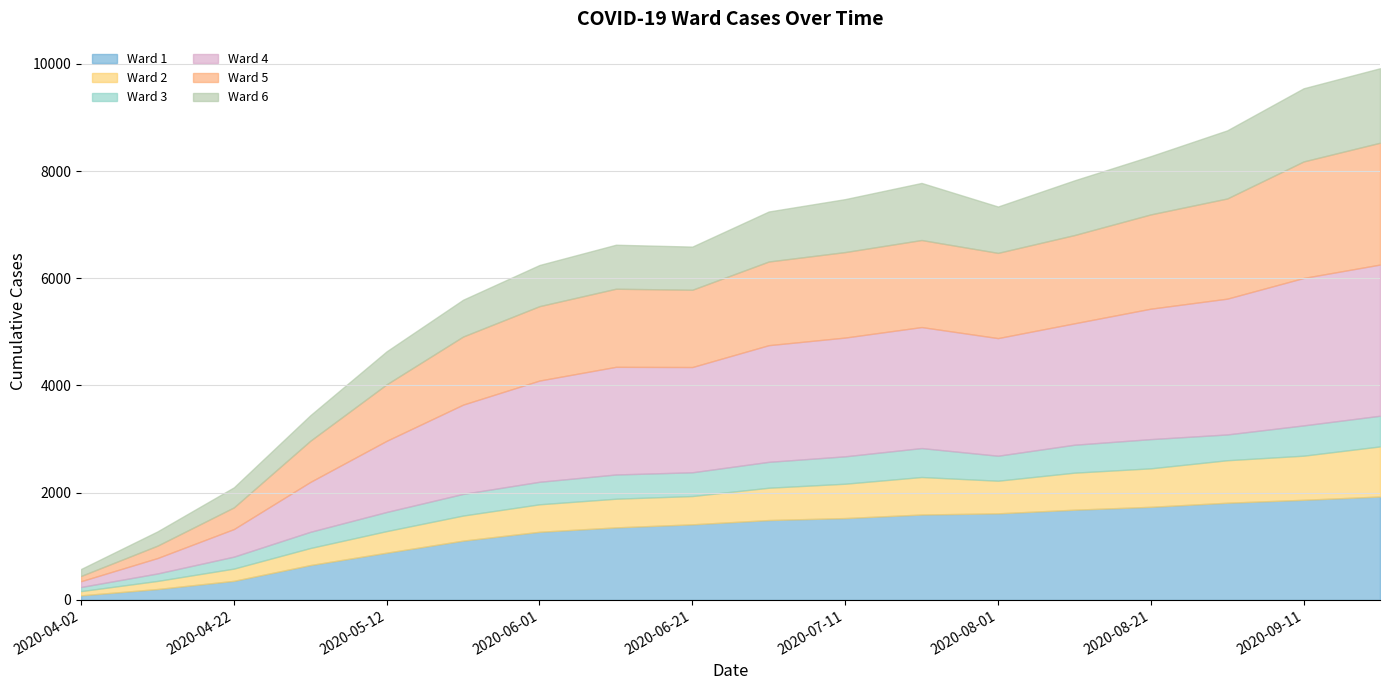

At which label is Ward 4 closest to 1464?

2020-05-12